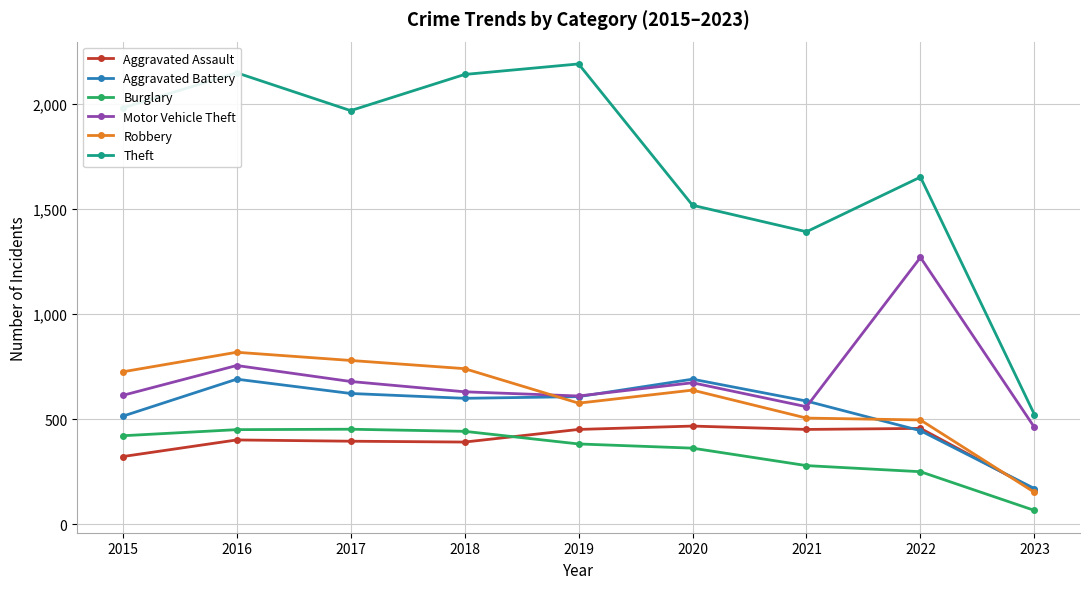

Which label corresponds to the largest value in the chart?

2019